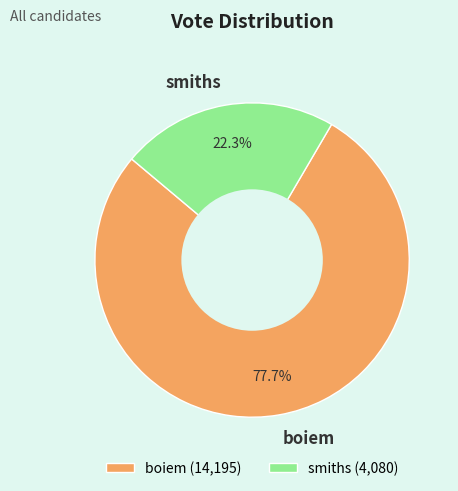

What percentage is the smiths slice, to the nearest percent?

22%